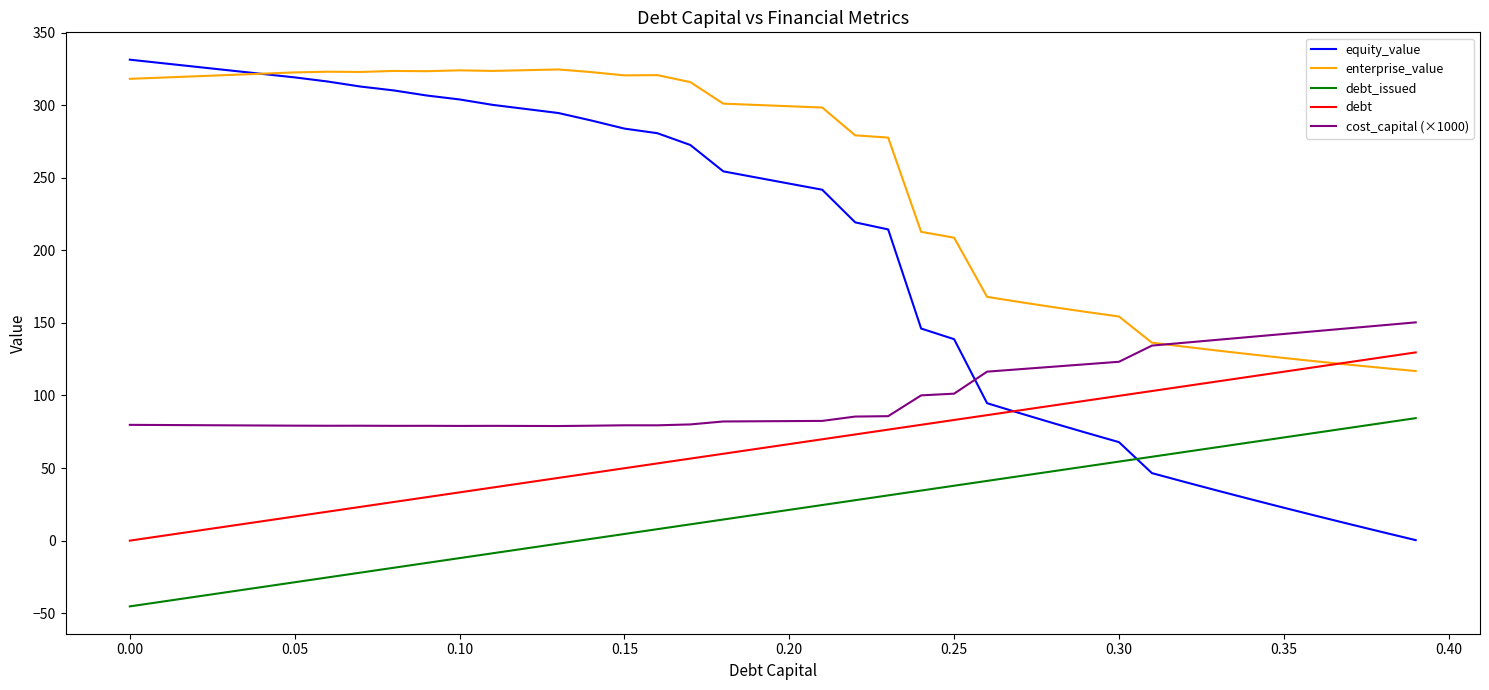

What is the maximum value for equity_value?

331.3